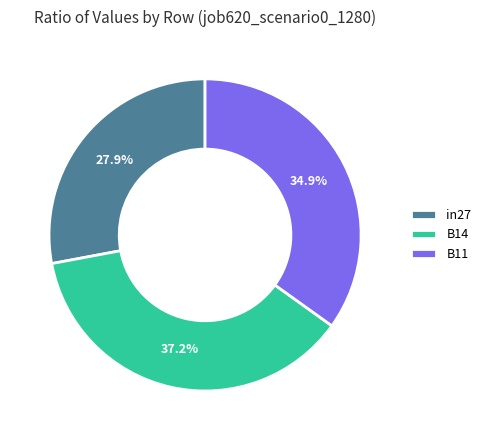

Which has a higher value, B11 or B14?

B14